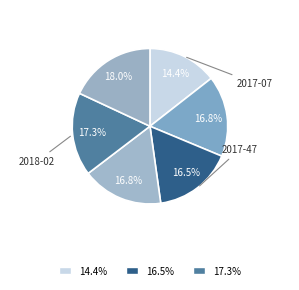

Does any single category account for the majority?

No